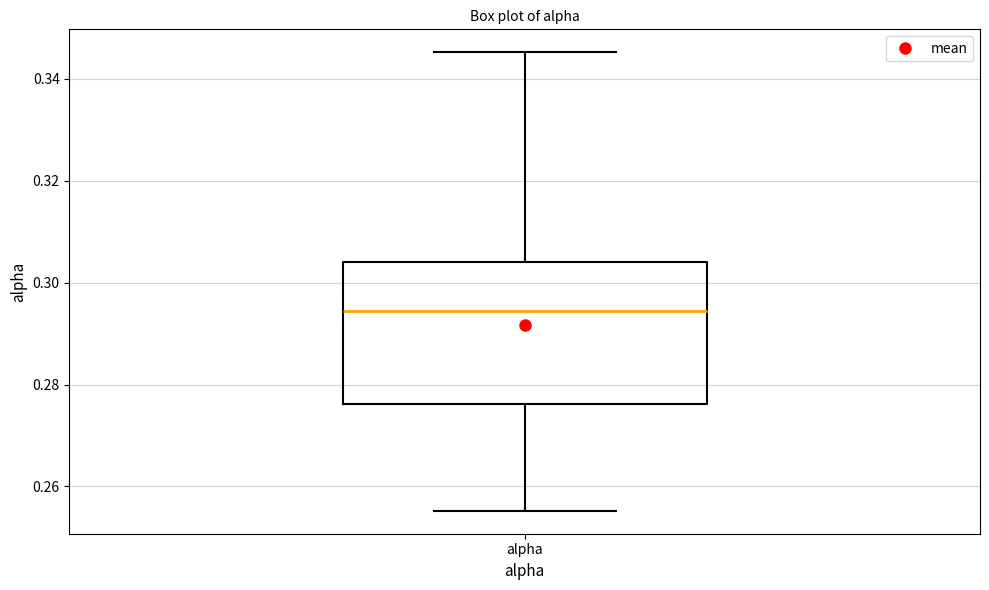

Where does the median line of the box for alpha sit on the y-axis? The values are not printed on the chart, so give them approximately, as read against the axis.

0.294